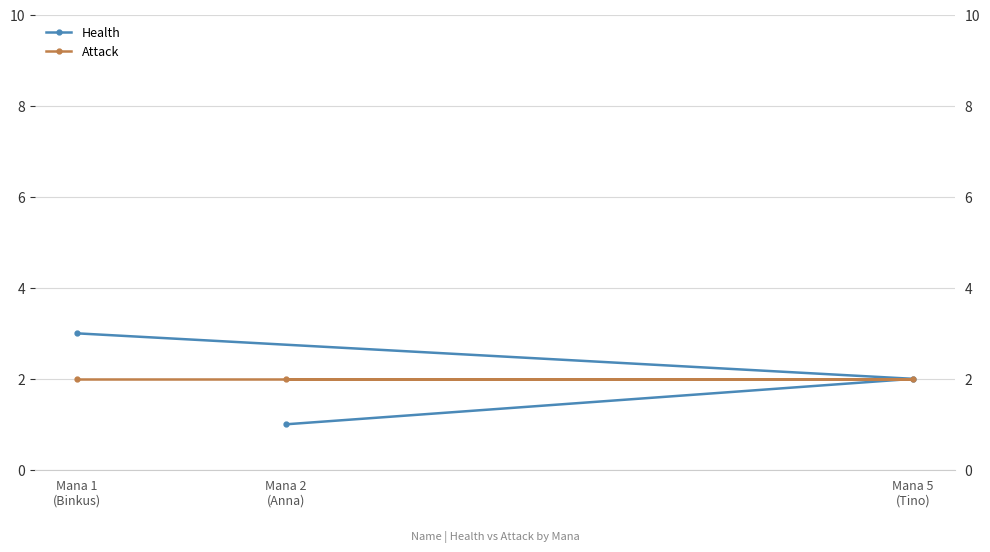

Reading left to right, list all the values displayed in this chart.

Health: 1	2	3
Attack: 2	2	2